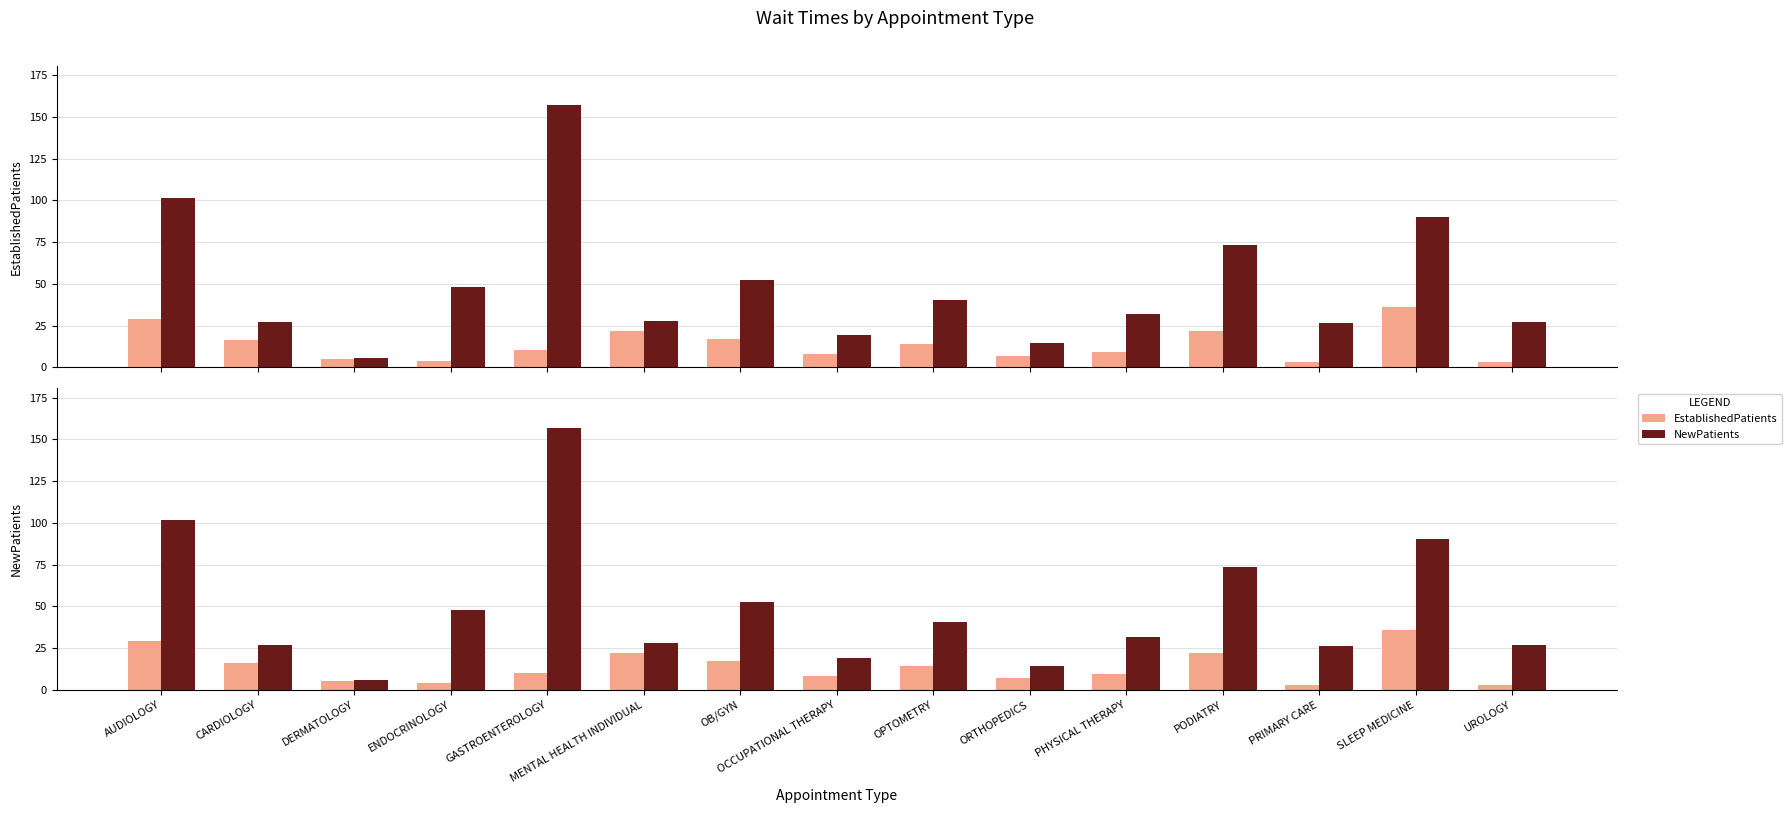

What are all the series names shown in the legend?

EstablishedPatients, NewPatients